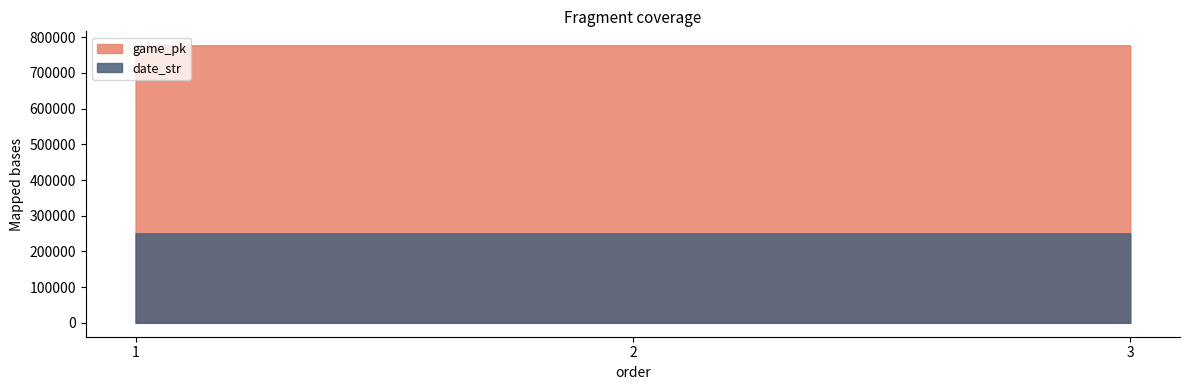

How many data points in game_pk are above 777633?

1